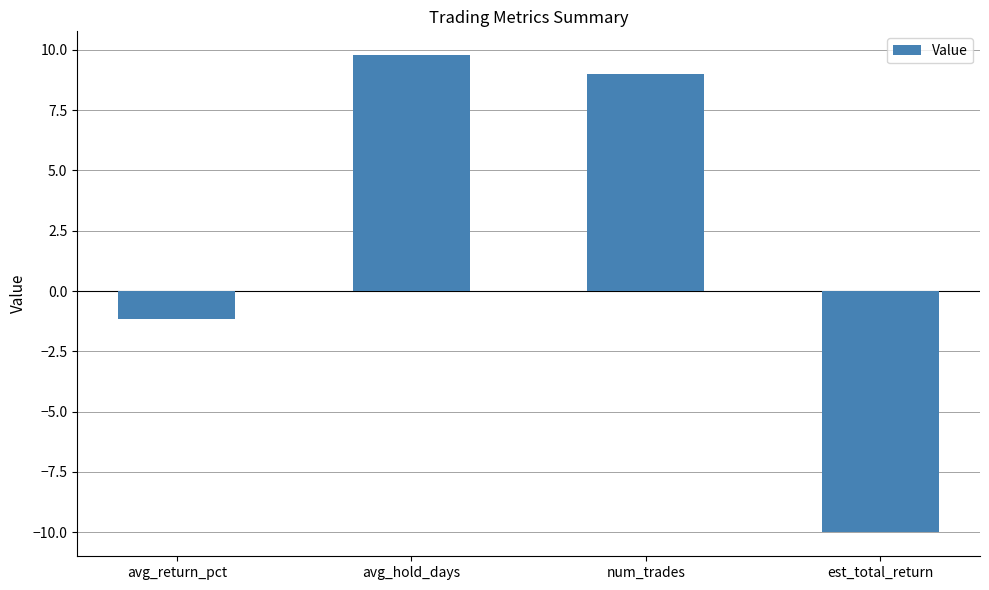

What is the change in value from num_trades to est_total_return?

-19.0